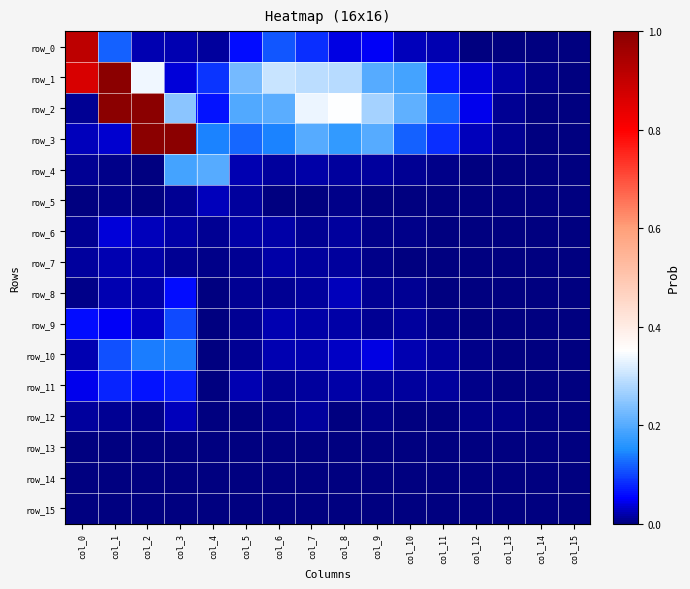

What is the total value across all series at col_6?

0.9